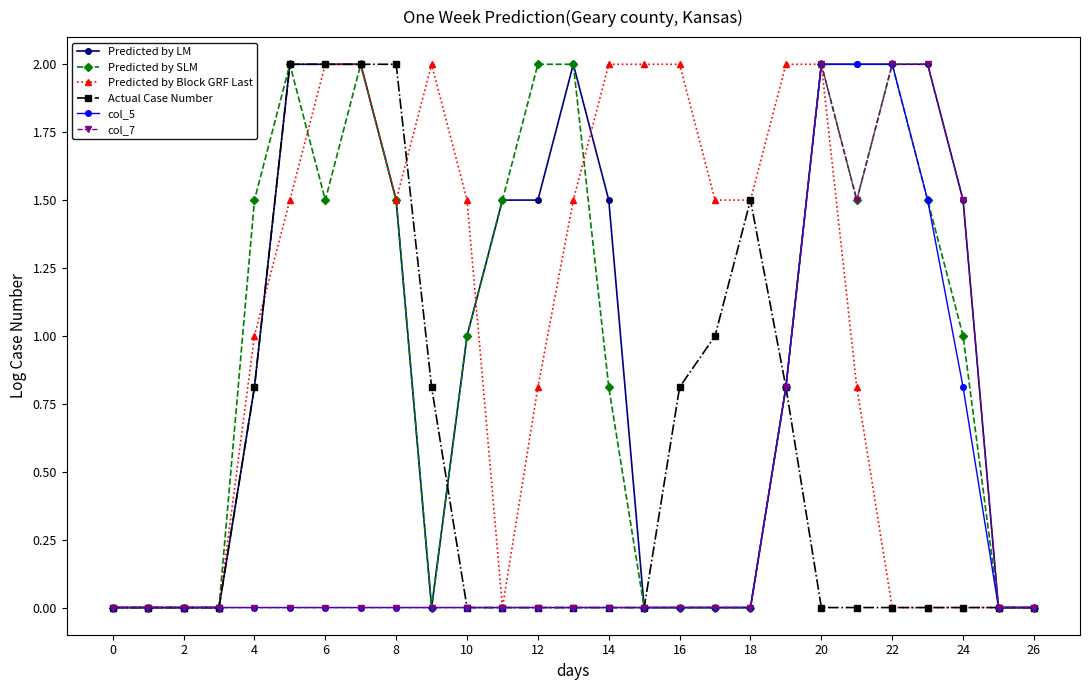

How many lines are shown in the chart?

6